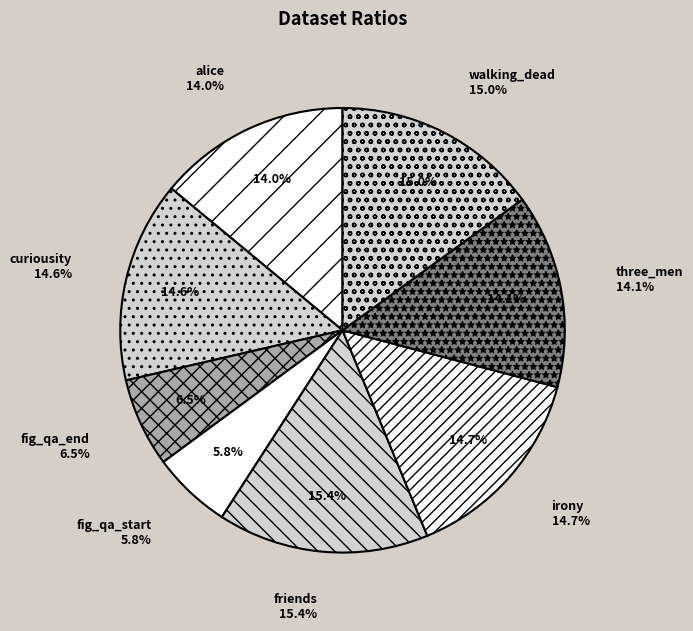

Combined, what portion of the pie is three_men and alice?

28.1%